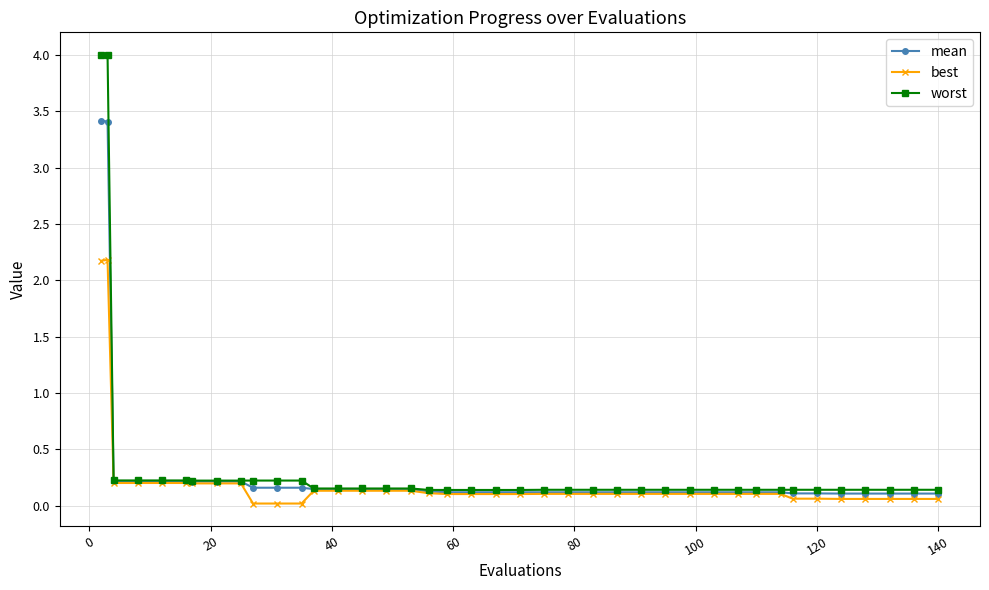

Which series has the widest spread of values?

worst